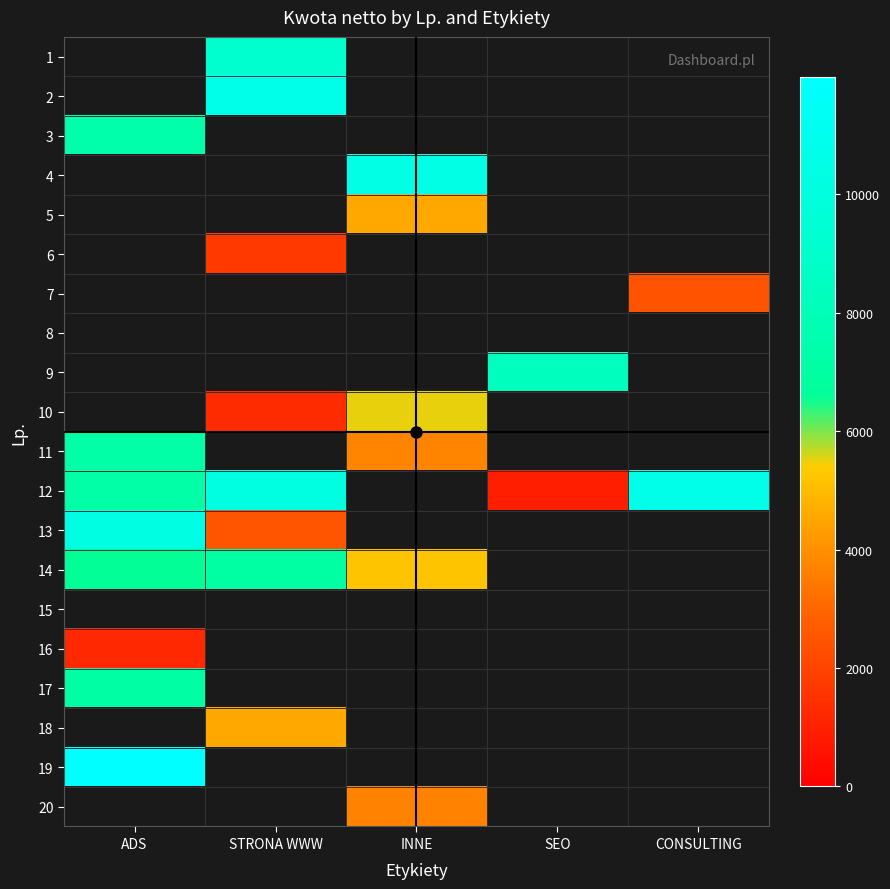

Between CONSULTING and INNE, which is larger?

INNE